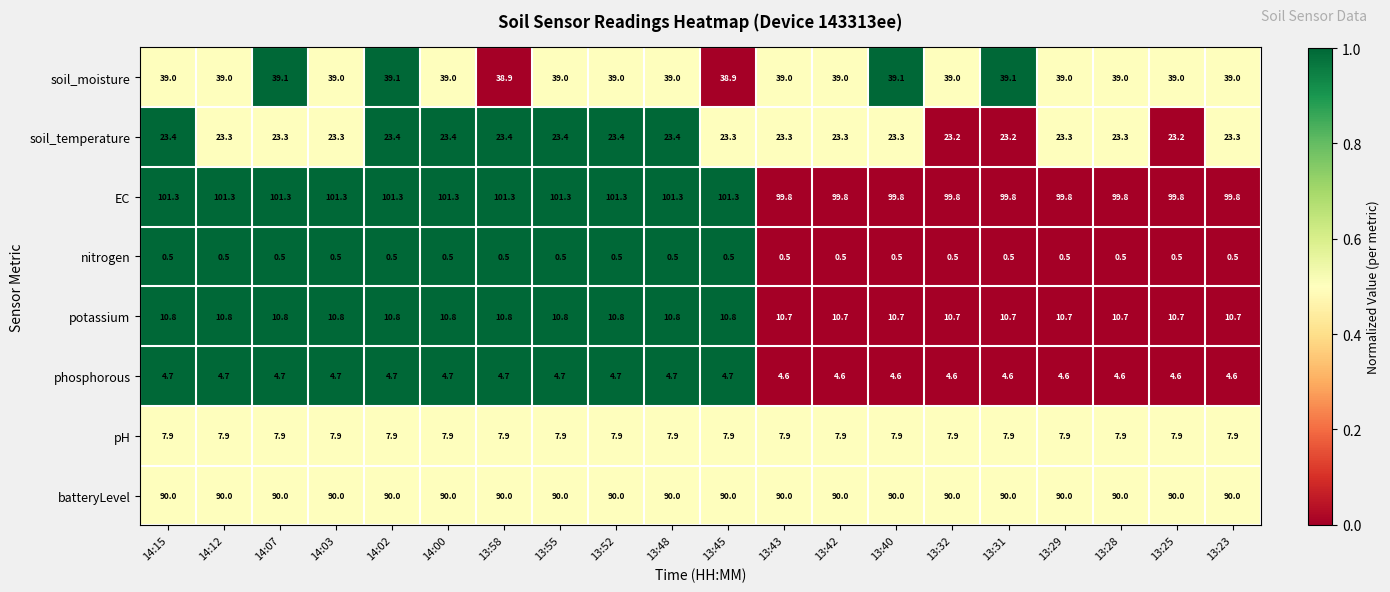

True or false: pH has a value of 10.7 at 14:00.

False